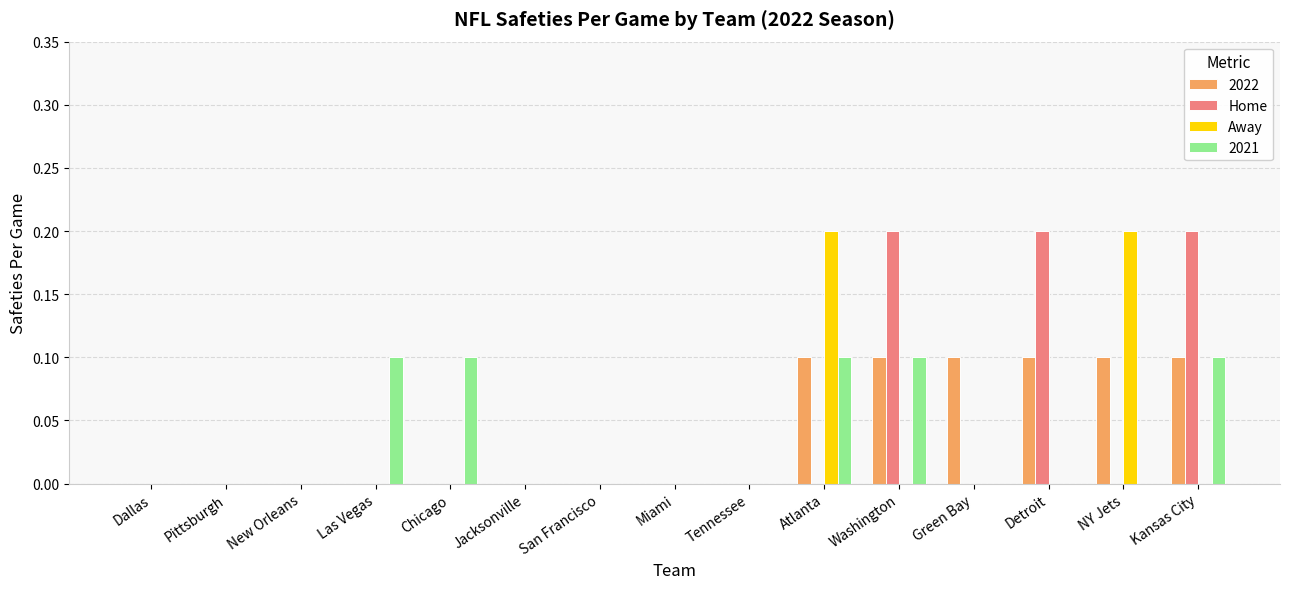

How many categories are shown in the chart?

15